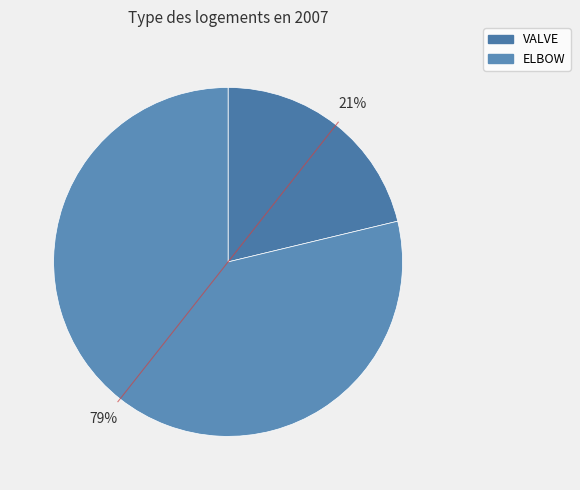

To the nearest percent, what portion does ELBOW represent?

79%